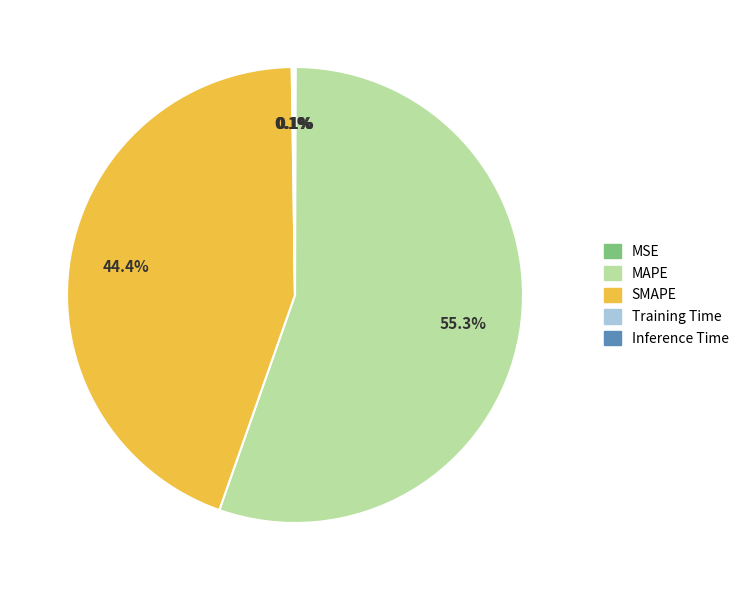

Combined, what portion of the pie is MAPE and SMAPE?

99.7%